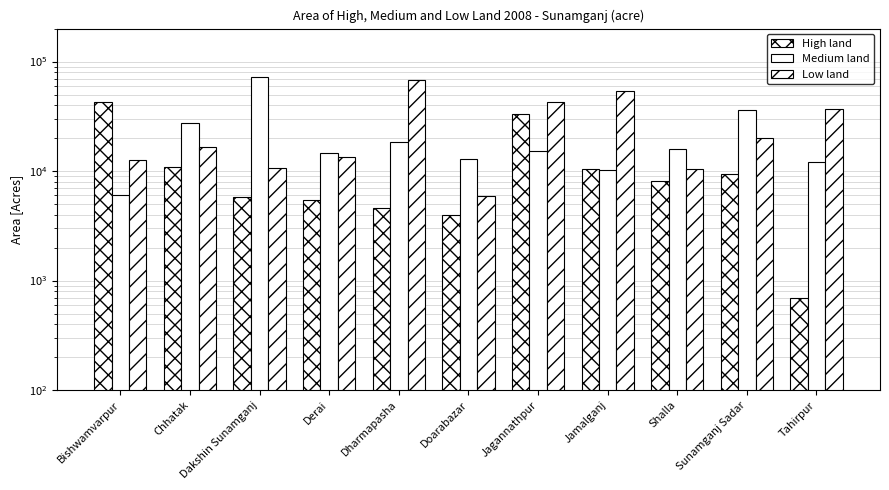

What is the label of the 3rd bar from the left?

Dakshin Sunamganj